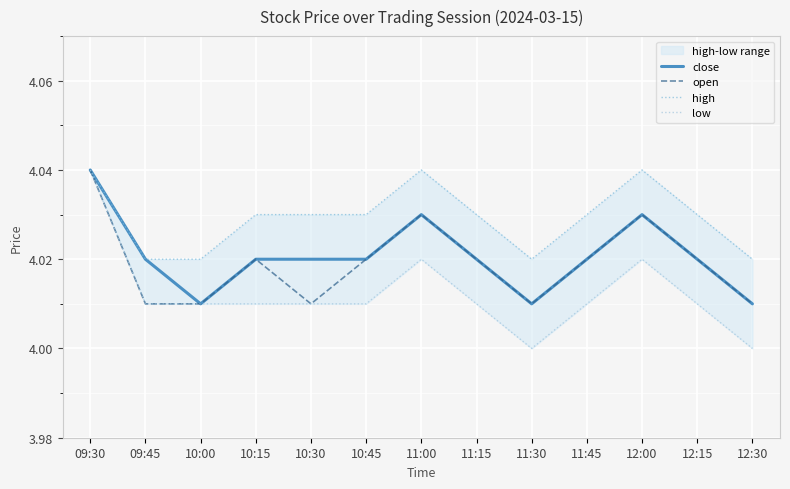

Reading left to right, transcribe all the data shown in this chart.

close: 4.0	4.0	4.0	4.0	4.0	4.0	4.0	4.0	4.0	4.0	4.0	4.0	4.0
open: 4.0	4.0	4.0	4.0	4.0	4.0	4.0	4.0	4.0	4.0	4.0	4.0	4.0
high: 4.0	4.0	4.0	4.0	4.0	4.0	4.0	4.0	4.0	4.0	4.0	4.0	4.0
low: 4.0	4.0	4.0	4.0	4.0	4.0	4.0	4.0	4.0	4.0	4.0	4.0	4.0